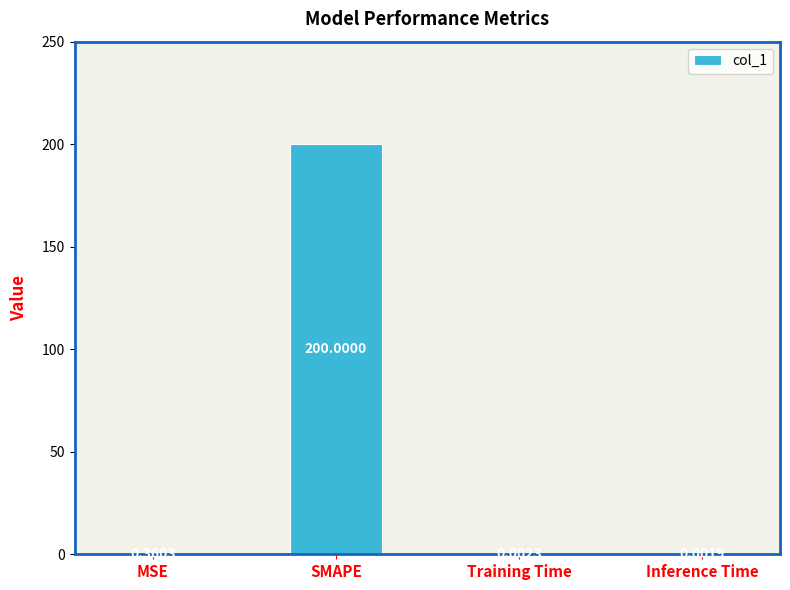

What is the average value?

50.1